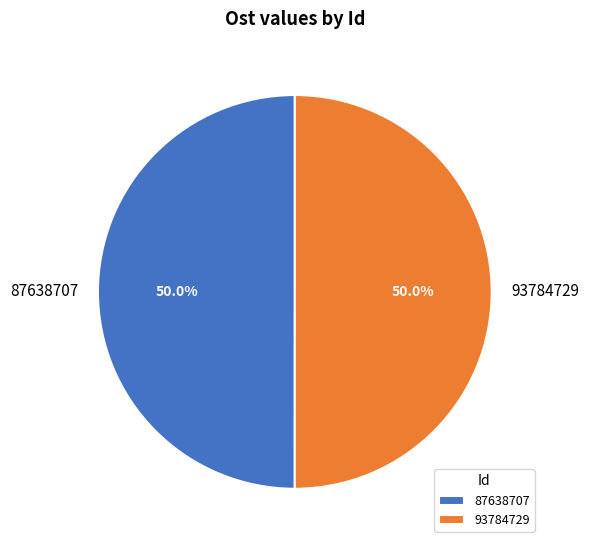

What is the ratio of the value at 93784729 to the value at 87638707?

1.0